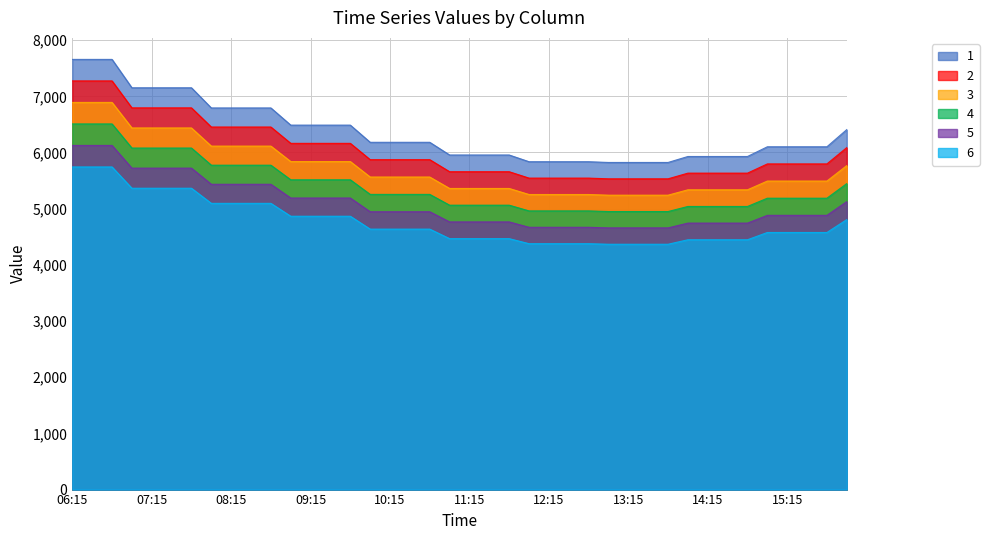

What position from the right is 13:45?

10